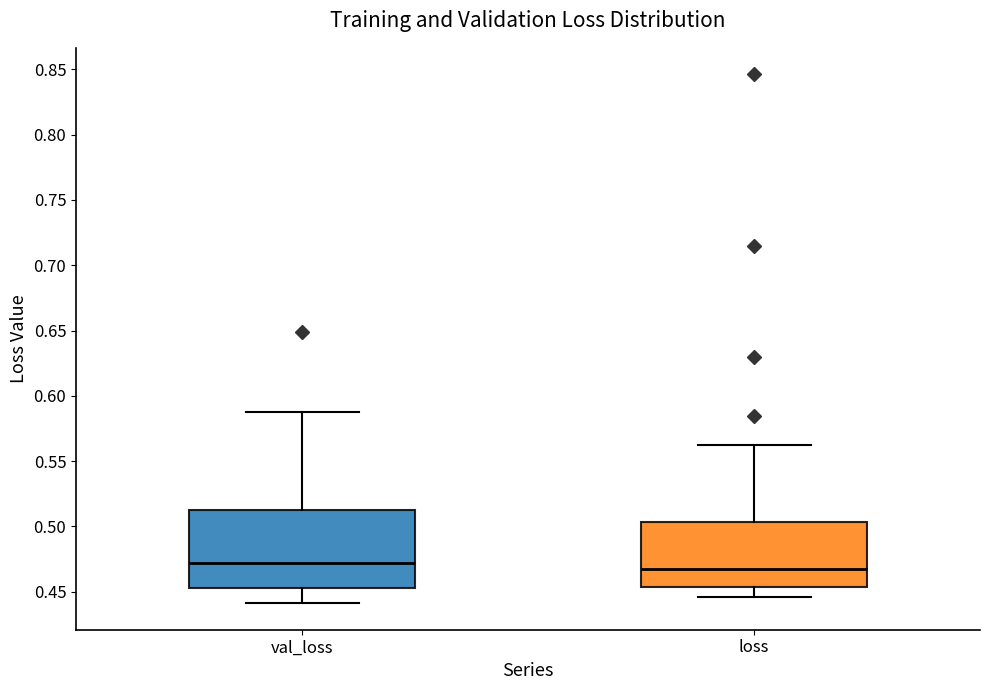

Reading left to right, transcribe this box plot: for each box, give where its median line is, the range the box spans, and where its two whiskers end, as read against the y-axis. The values are not printed on the chart, so give them approximately, as read against the axis.

val_loss: median 0.470, box 0.455 to 0.510, whiskers 0.440 to 0.585
loss: median 0.470, box 0.455 to 0.505, whiskers 0.445 to 0.560